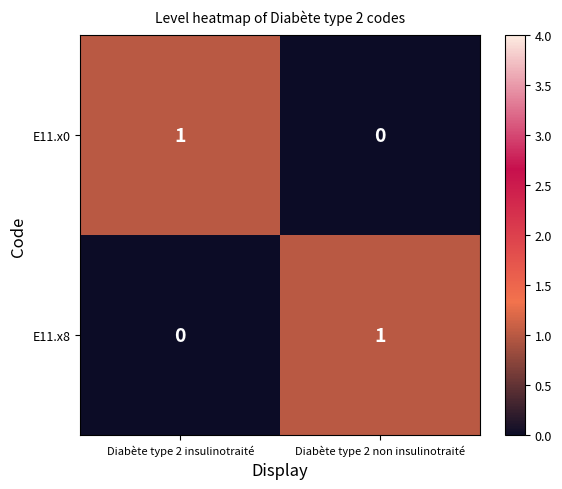

At which label does E11.x8 reach its peak?

Diabète type 2 non insulinotraité